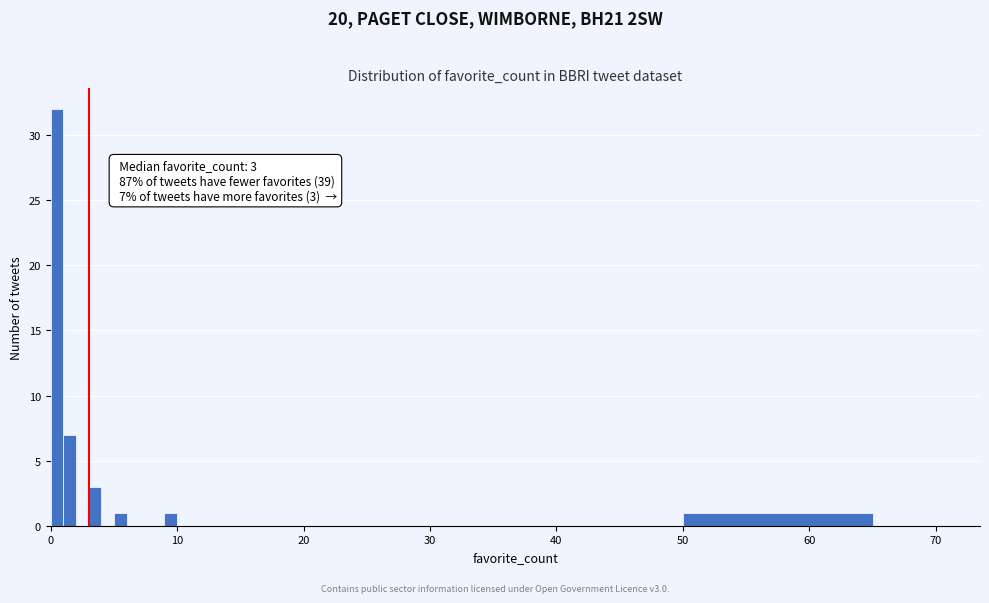

Read against the x-axis, roughly where is the centre of the tallest bar?

1